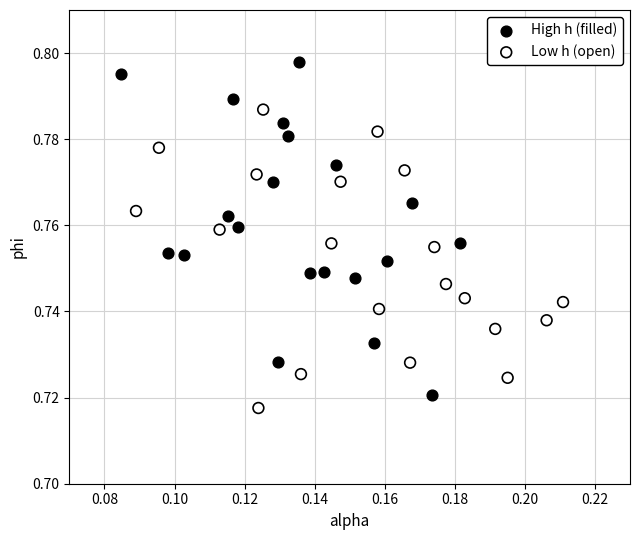

Which series has the widest spread of Y values?

High h (filled)